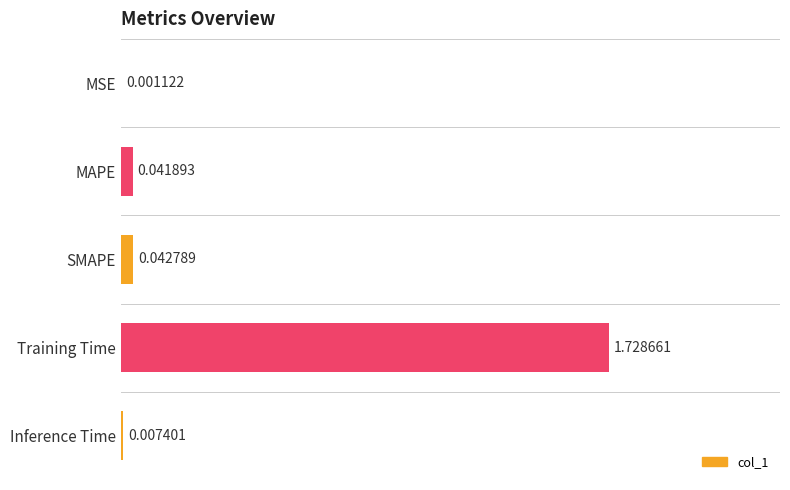

What is the sum of all values?

1.8